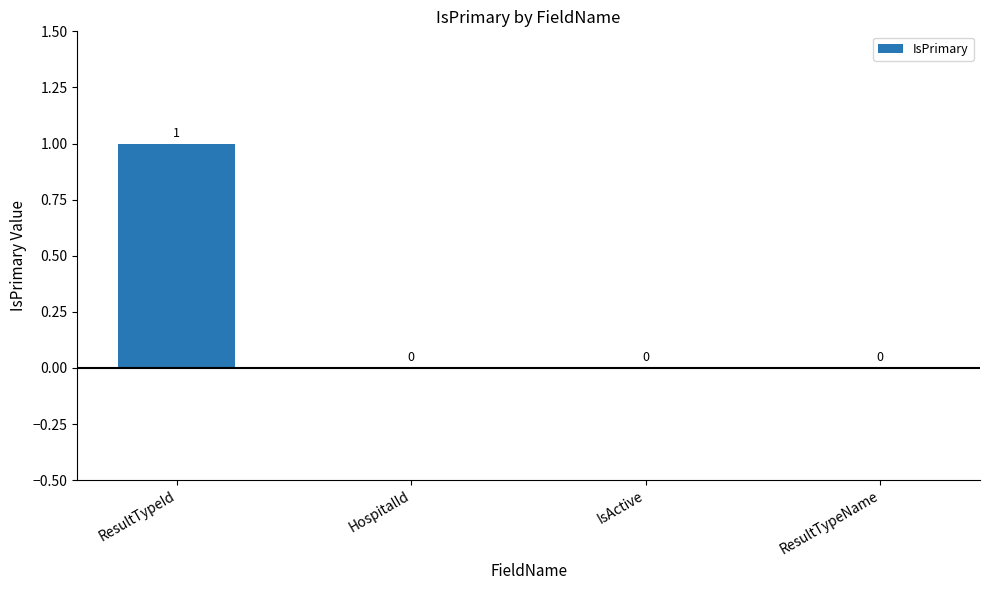

What is the greatest value displayed?

1